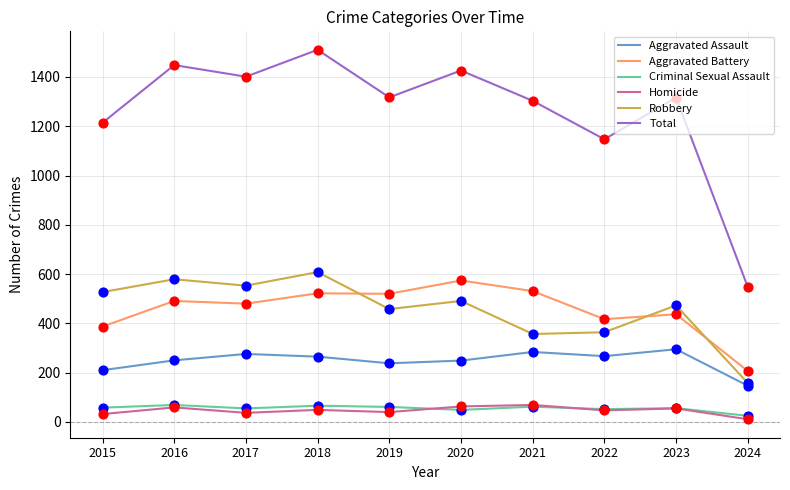

At how many categories does at least one series exceed 131?

10